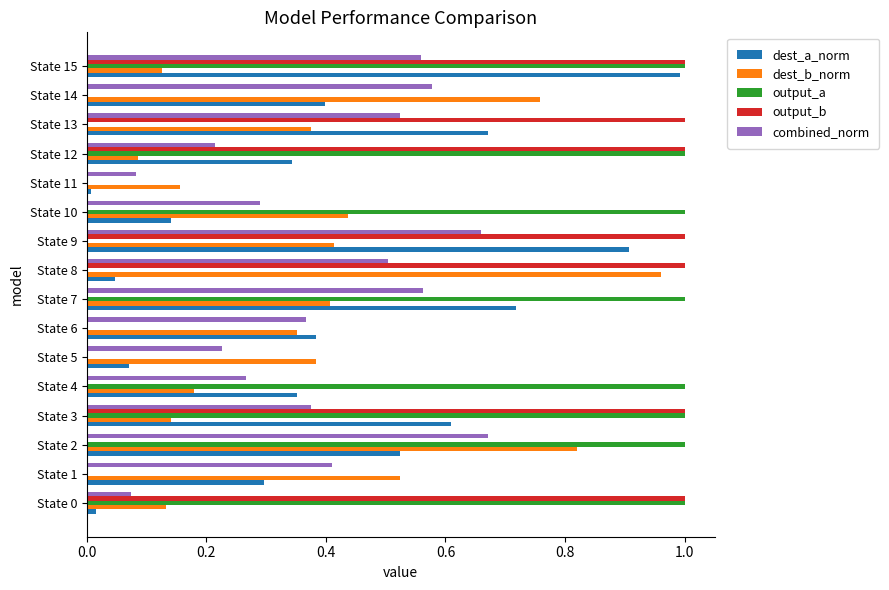

What is the sum of all combined_norm values?

6.4